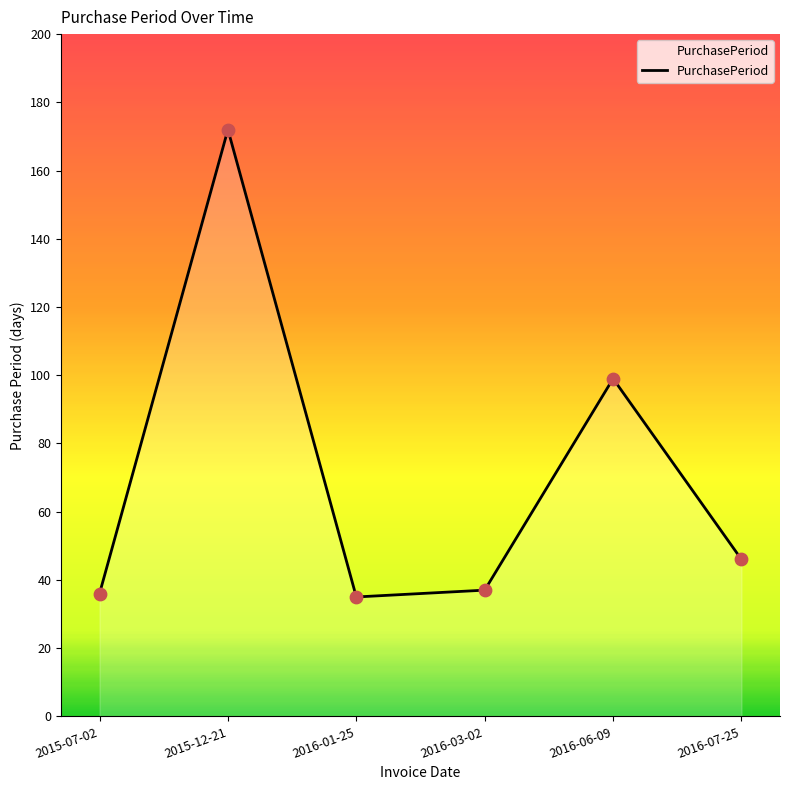

Approximately how many times larger is the value at 2015-07-02 compared to 2015-12-21?

0.2